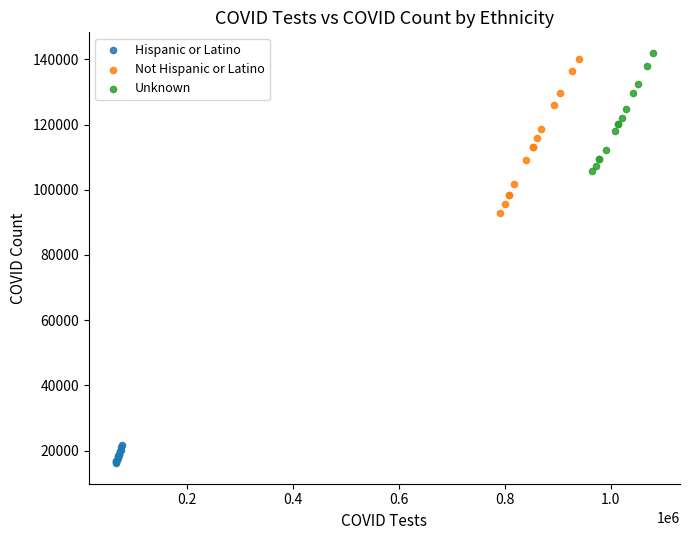

Which series reaches the minimum Y coordinate?

Hispanic or Latino